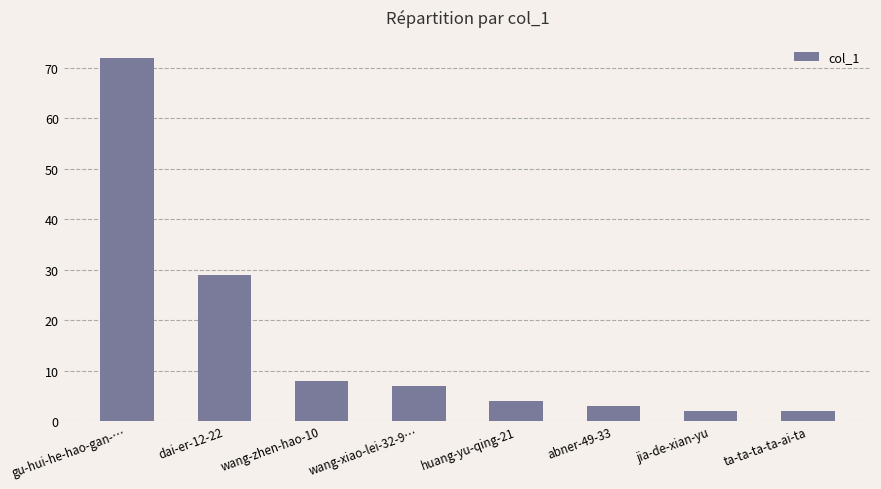

What is the difference between the maximum and second lowest values?

70